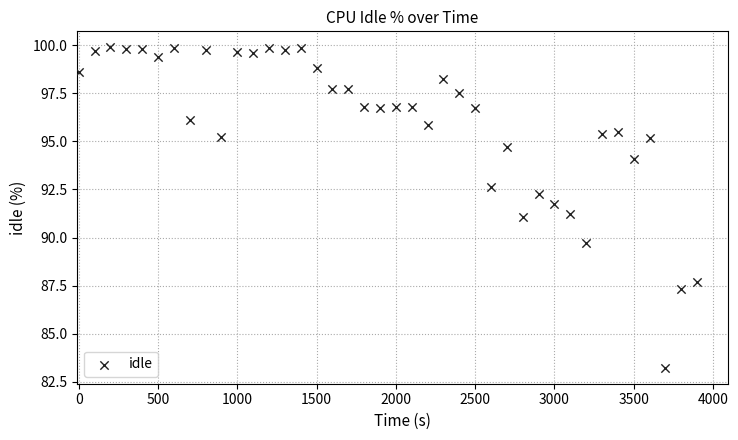

What is the range of X values (max minus min)?

3900.0